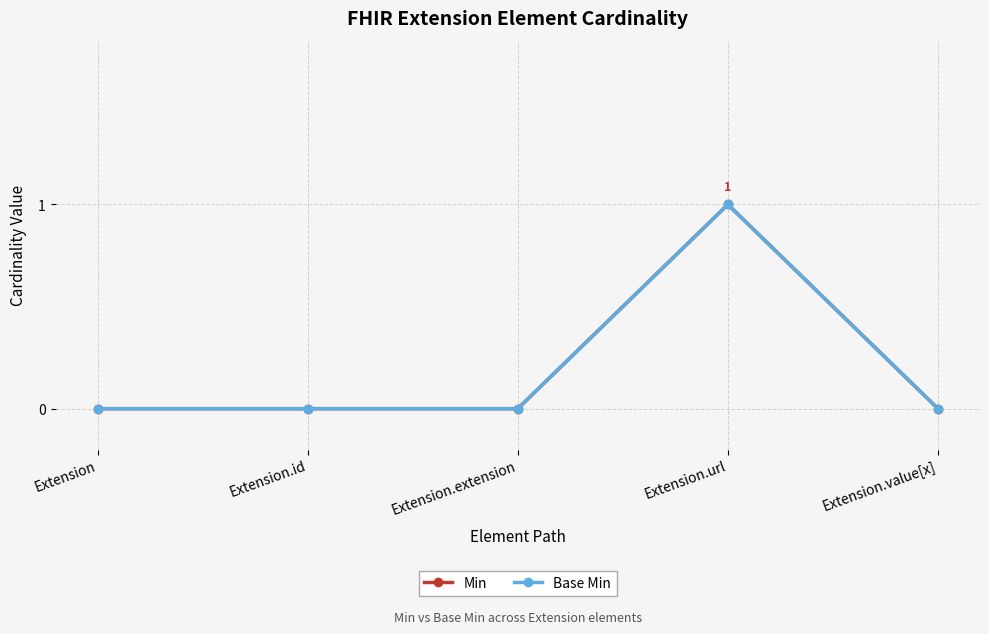

Does the chart have visible grid lines?

Yes